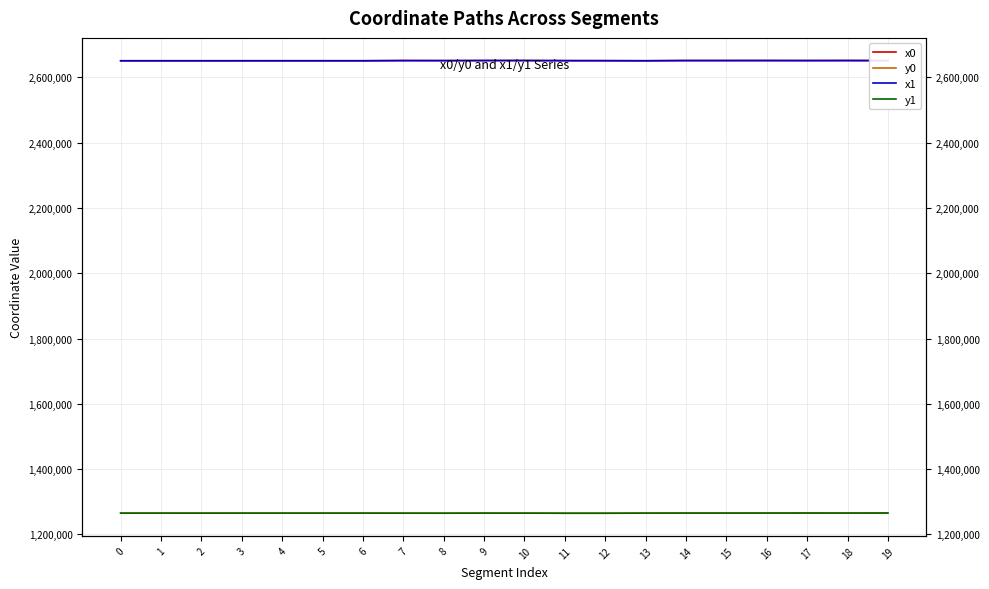

Read the x0 value at 1.

2651171.3